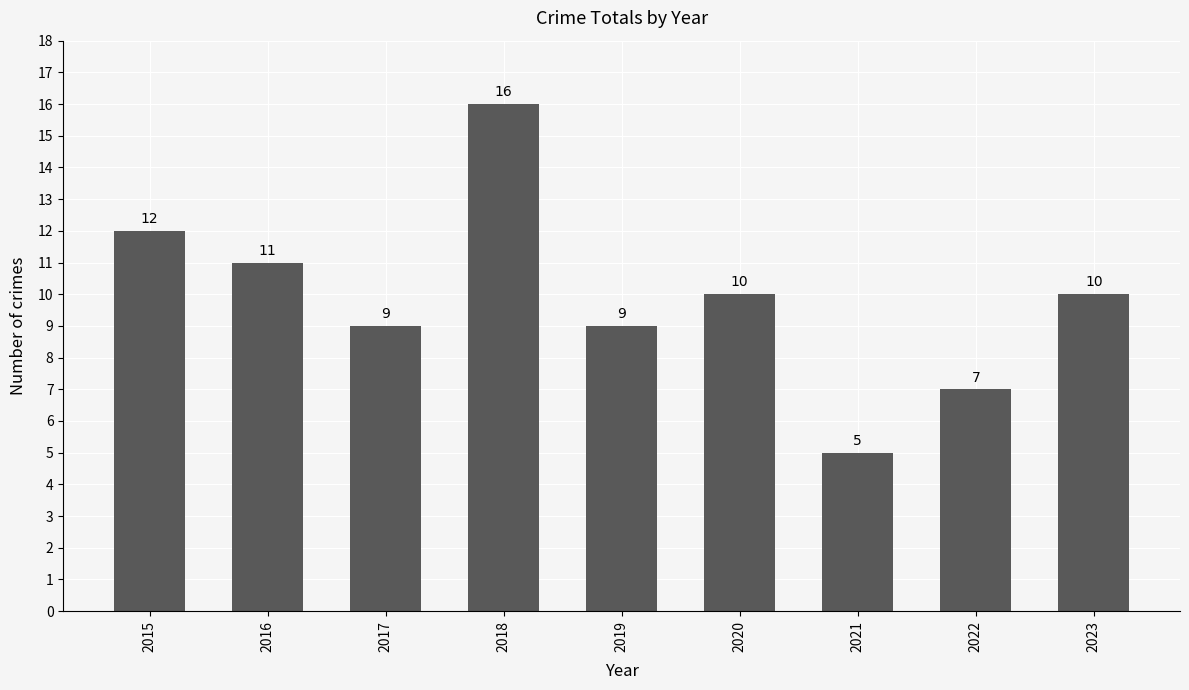

What is the difference between the values at 2016 and 2017?

2